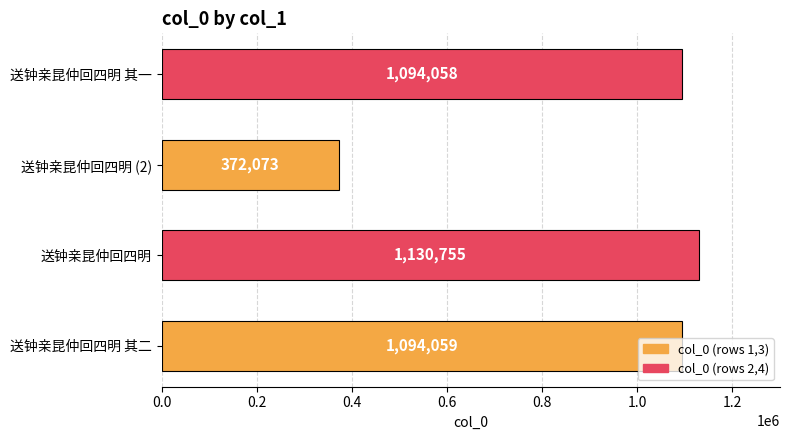

Count the number of categories in the chart.

4